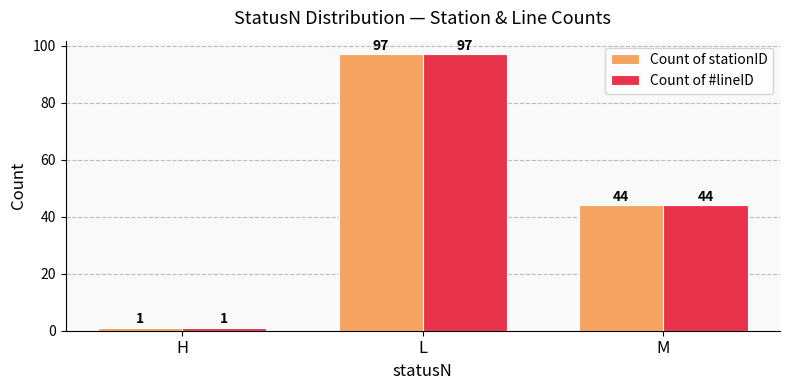

True or false: Count of stationID has a value of 44 at M.

True